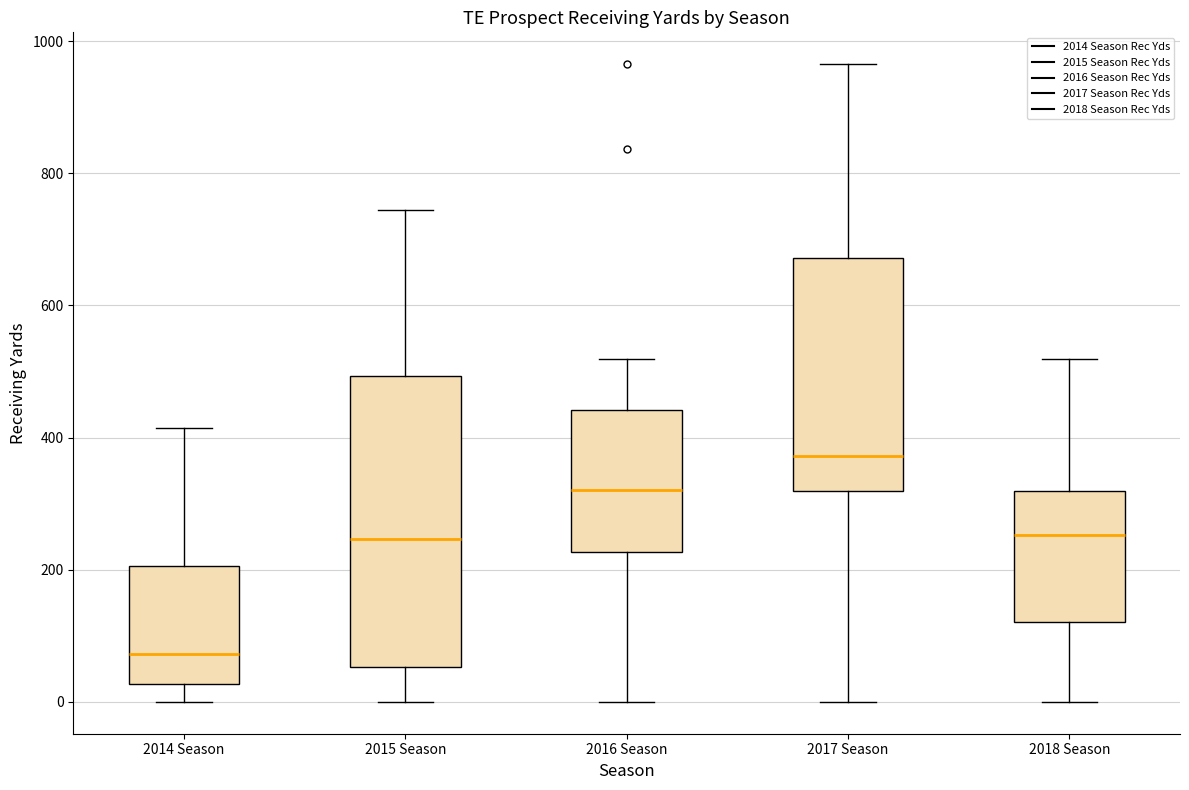

Reading left to right, transcribe this box plot: for each box, give where its median line is, the range the box spans, and where its two whiskers end, as read against the y-axis. The values are not printed on the chart, so give them approximately, as read against the axis.

2014 Season: median 80, box 20 to 200, whiskers 0 to 420
2015 Season: median 240, box 60 to 500, whiskers 0 to 740
2016 Season: median 320, box 220 to 440, whiskers 0 to 520
2017 Season: median 380, box 320 to 680, whiskers 0 to 960
2018 Season: median 260, box 120 to 320, whiskers 0 to 520